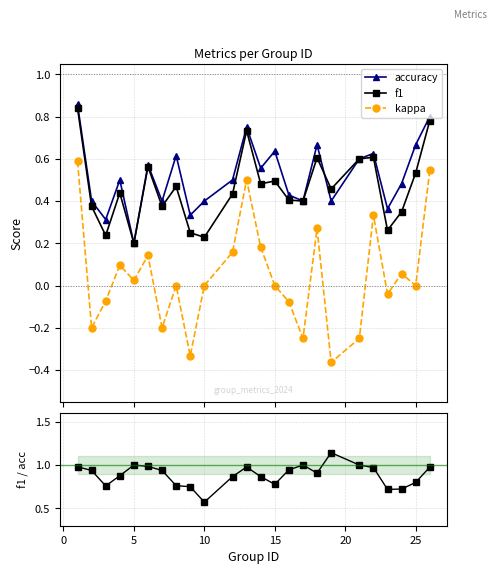

True or false: accuracy has more than 2 points higher than both neighbors.

True